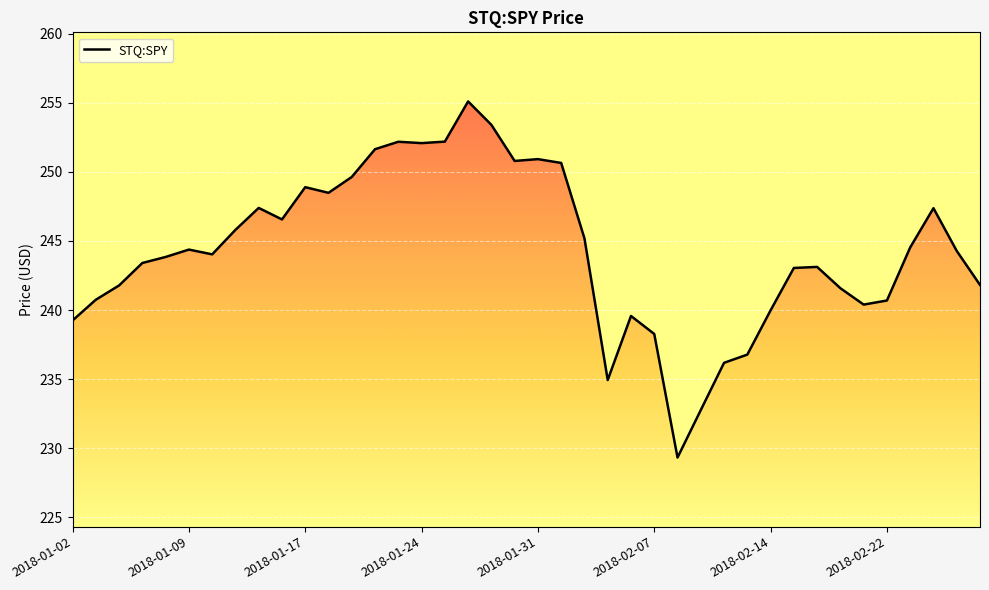

What is the difference between the maximum and minimum values?

25.8